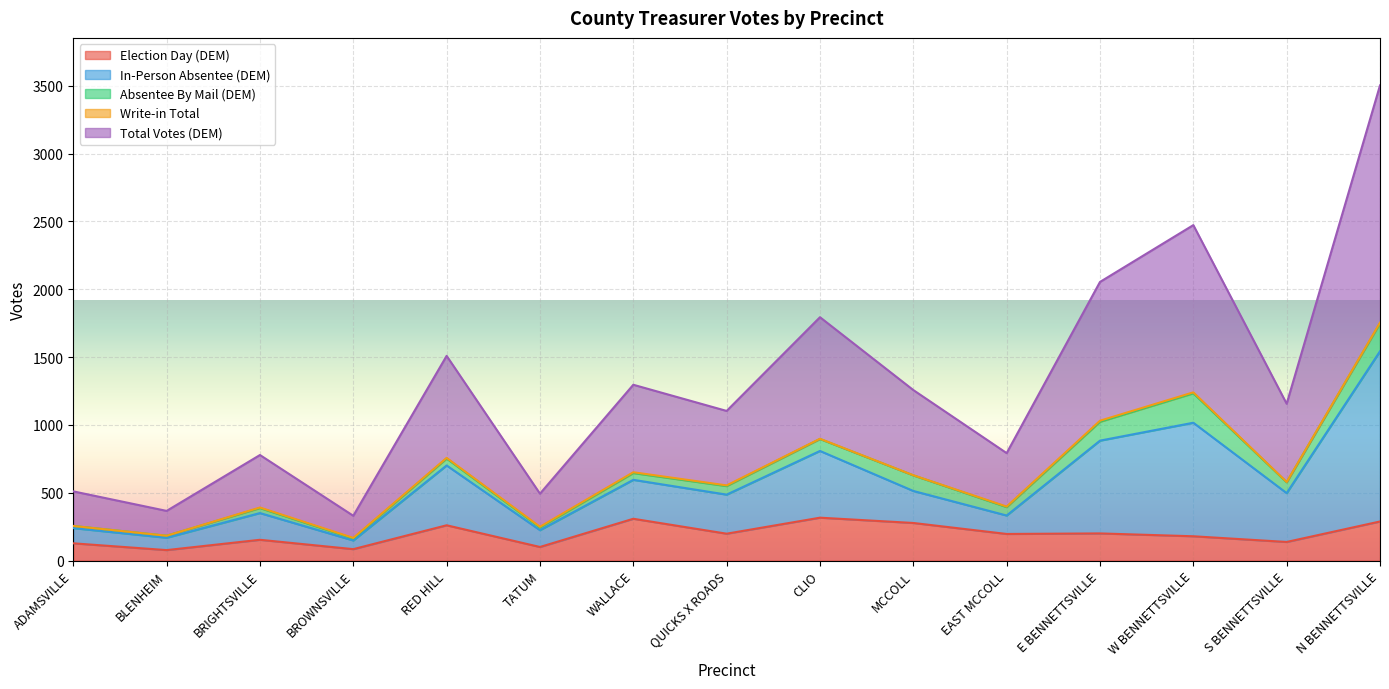

What is the label of the 15th point from the right?

ADAMSVILLE